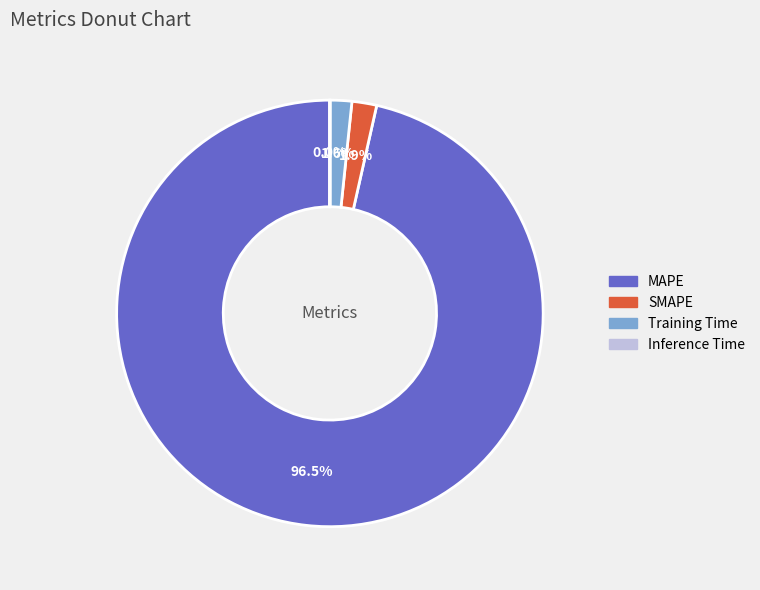

Which category accounts for the majority?

MAPE